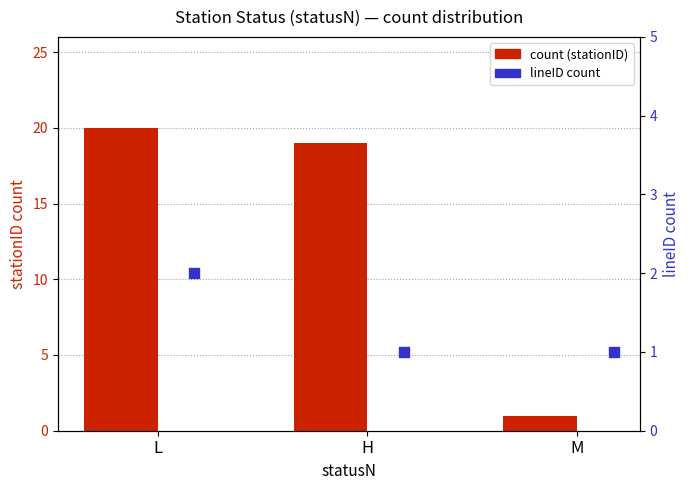

Which series has the widest spread of Y values?

count (stationID)